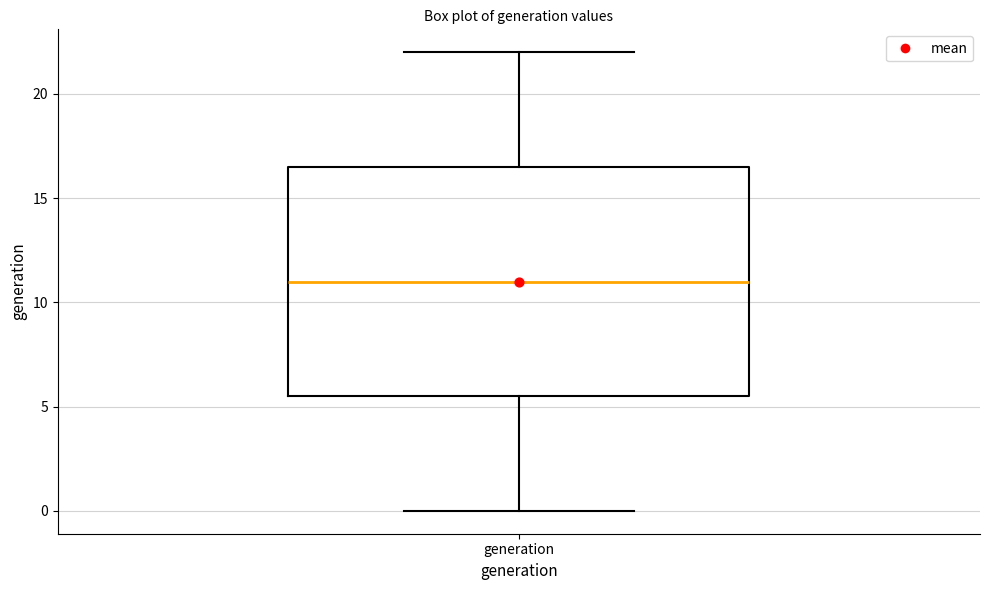

Read this box plot against the y-axis: the position of the median line, the range covered by the box, and the ends of both whiskers. The values are not printed on the chart, so give them approximately, as read against the axis.

median 11.0, box 5.5 to 16.5, whiskers 0.0 to 22.0